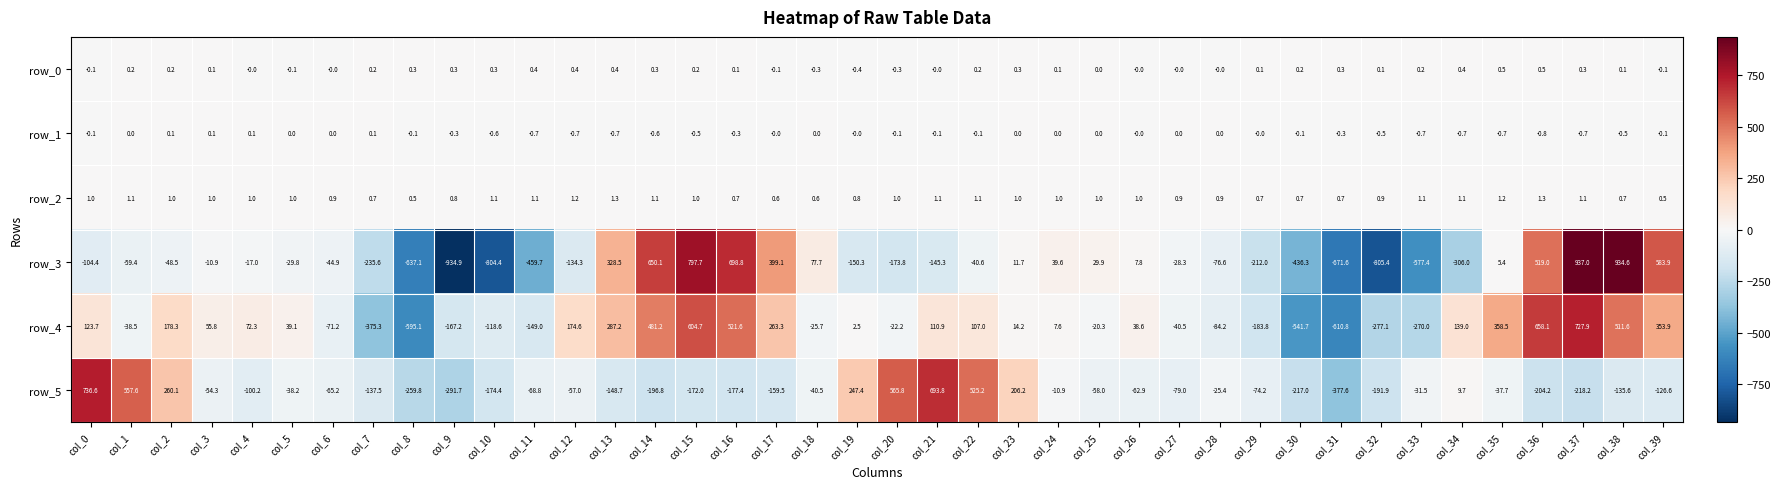

What is the smallest value displayed?

-934.9